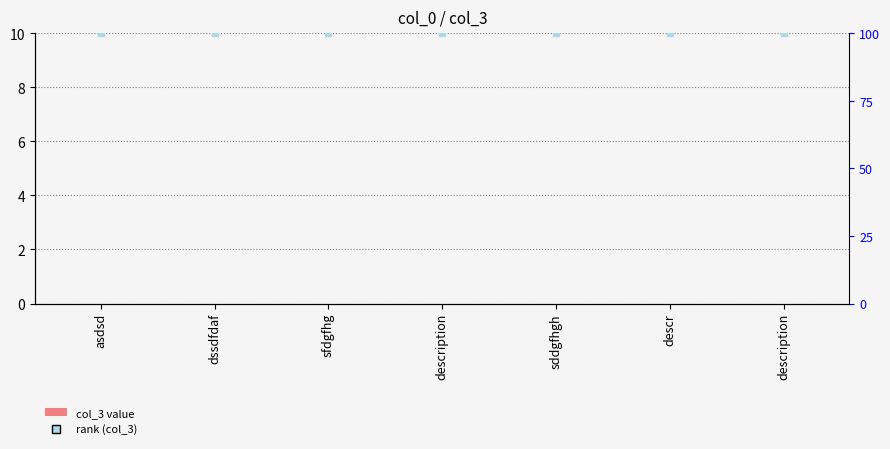

At which category is the sum across all series the highest?

asdsd